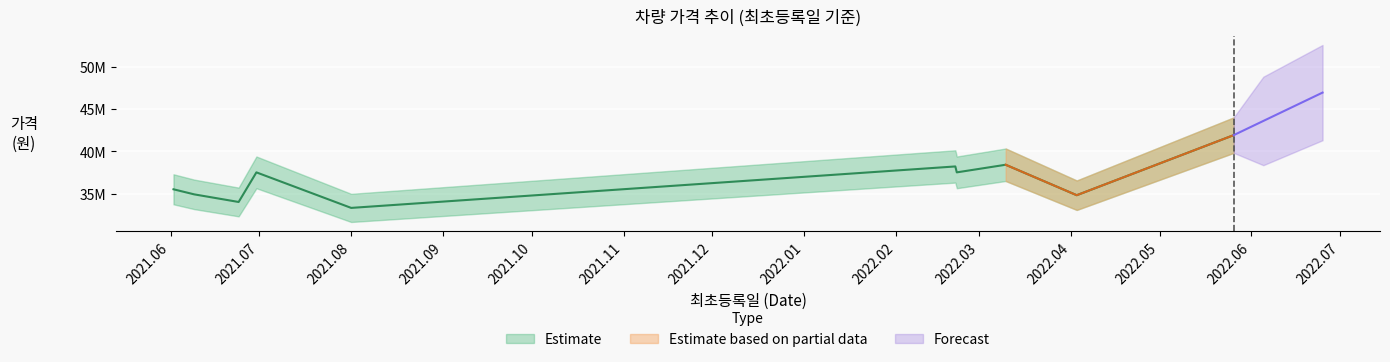

Where is the first local minimum?

2021.06.24